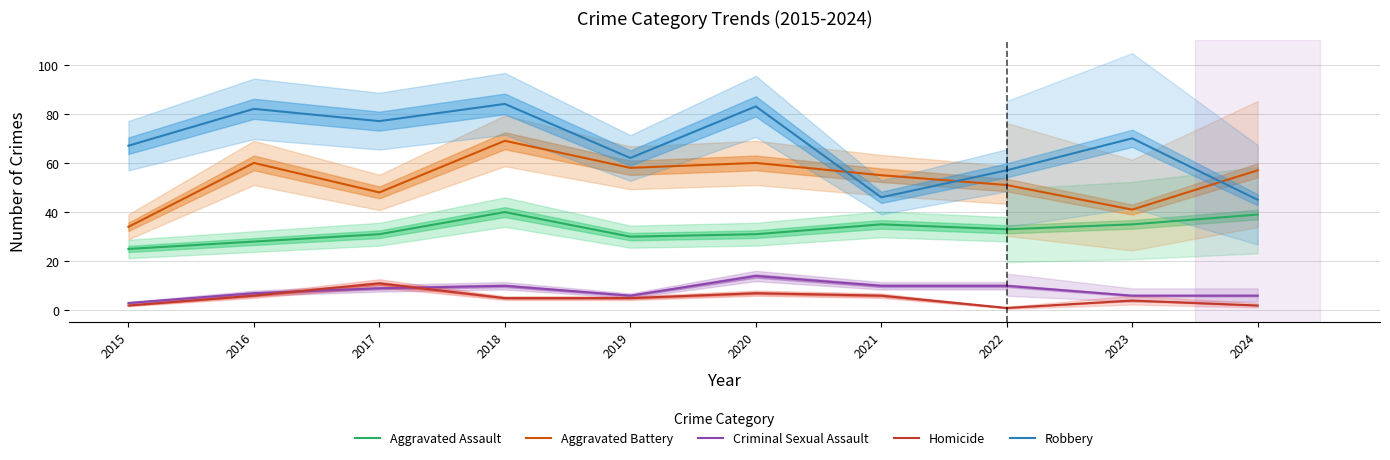

What is the approximate value of Aggravated Assault at 2015, to the nearest 5?

25